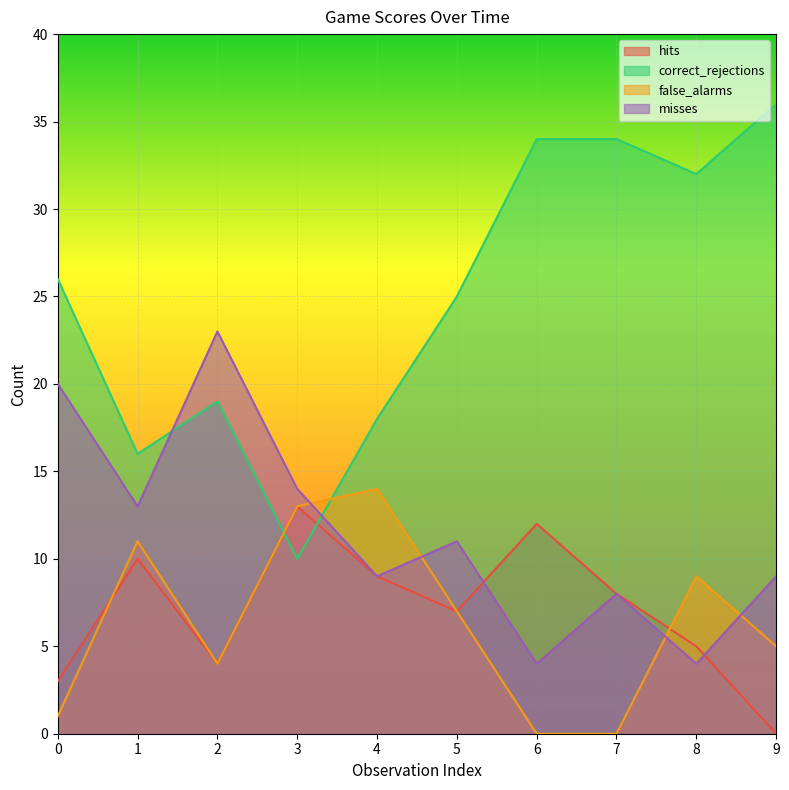

Reading left to right, transcribe all the data shown in this chart.

hits: 3	10	4	13	9	7	12	8	5	0
correct_rejections: 26	16	19	10	18	25	34	34	32	36
false_alarms: 1	11	4	13	14	7	0	0	9	5
misses: 20	13	23	14	9	11	4	8	4	9